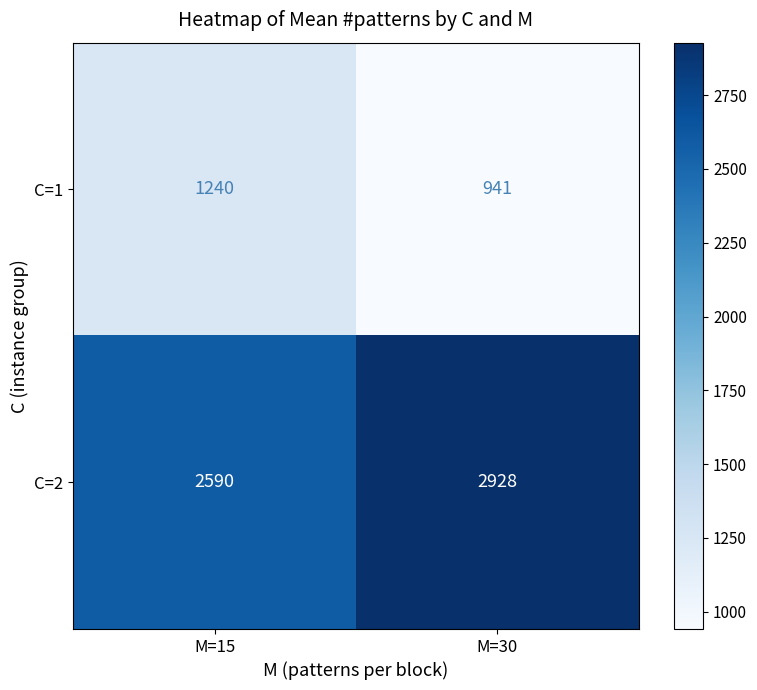

Reading left to right, what are all the values shown in this chart?

C=1: 1240	941
C=2: 2590	2928